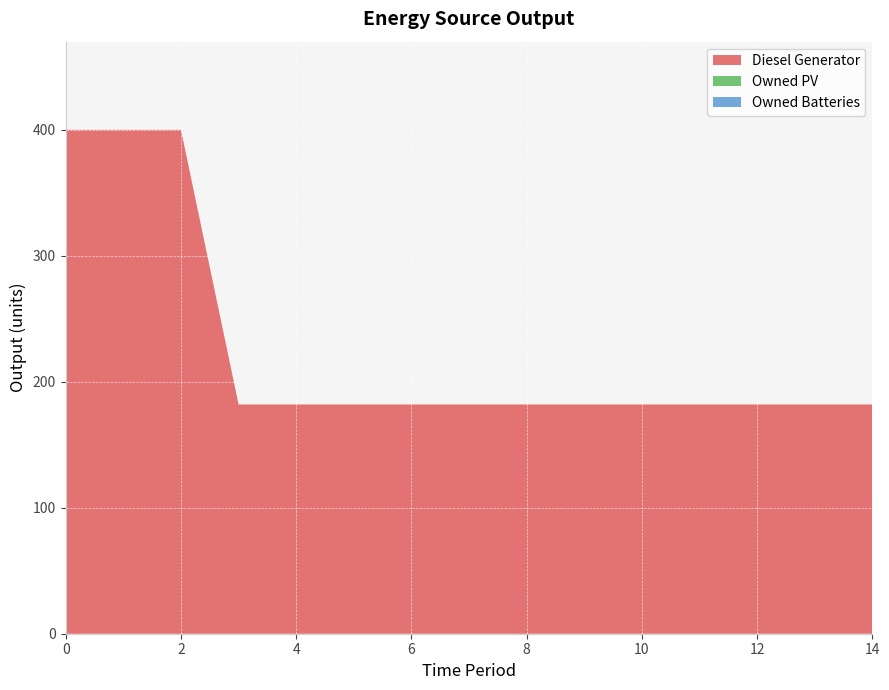

Reading left to right, list all the values displayed in this chart.

Diesel Generator: 0=400	1=400	2=400	3=182	4=182	5=182	6=182	7=182	8=182	9=182	10=182	11=182	12=182	13=182	14=182
Owned PV: 0=0	1=0	2=0	3=0	4=0	5=0	6=0	7=0	8=0	9=0	10=0	11=0	12=0	13=0	14=0
Owned Batteries: 0=0	1=0	2=0	3=0	4=0	5=0	6=0	7=0	8=0	9=0	10=0	11=0	12=0	13=0	14=0